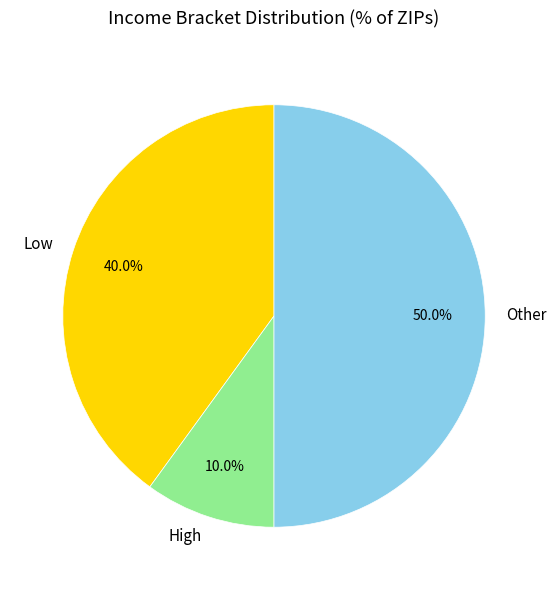

How many slices are in this pie chart?

3